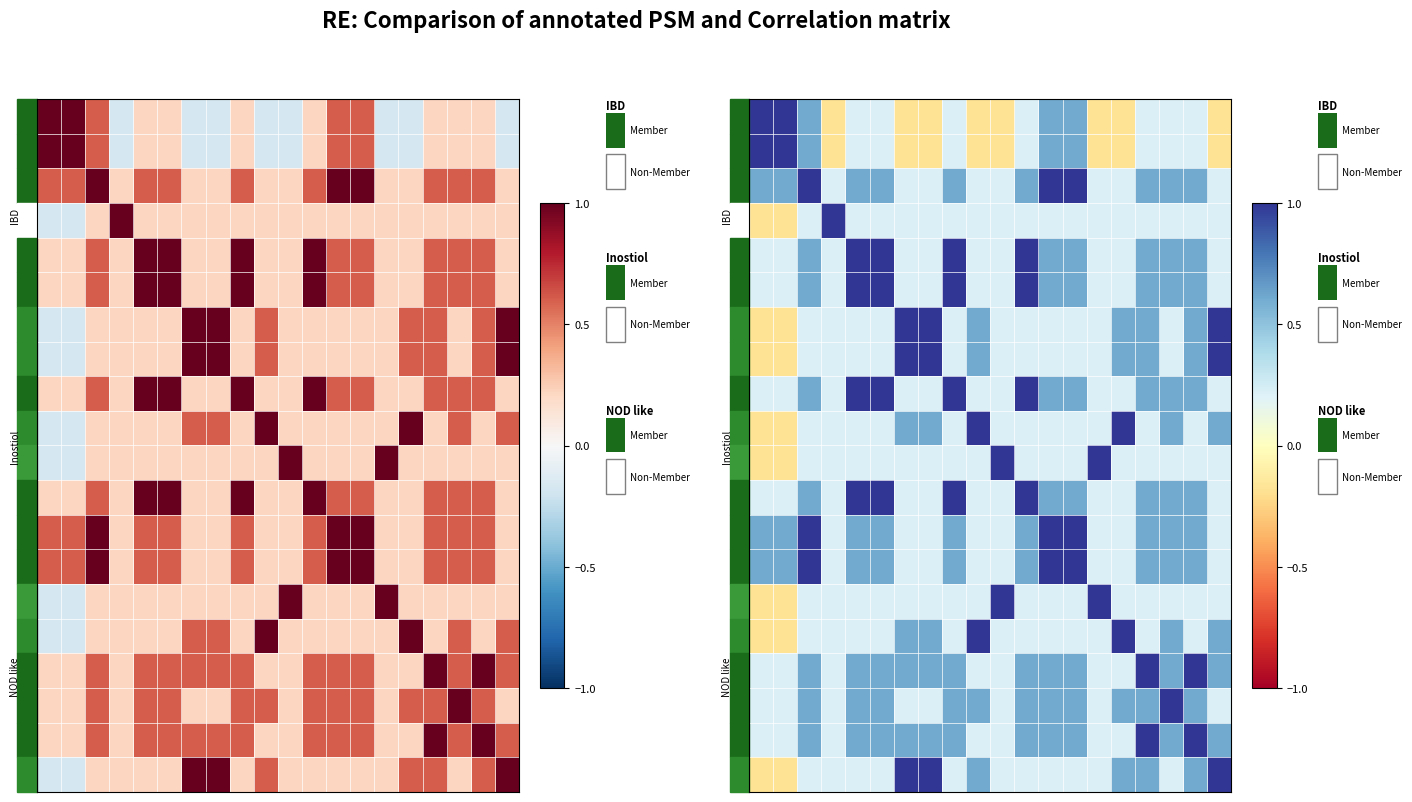

Which has a higher value, 7 or 9?

7